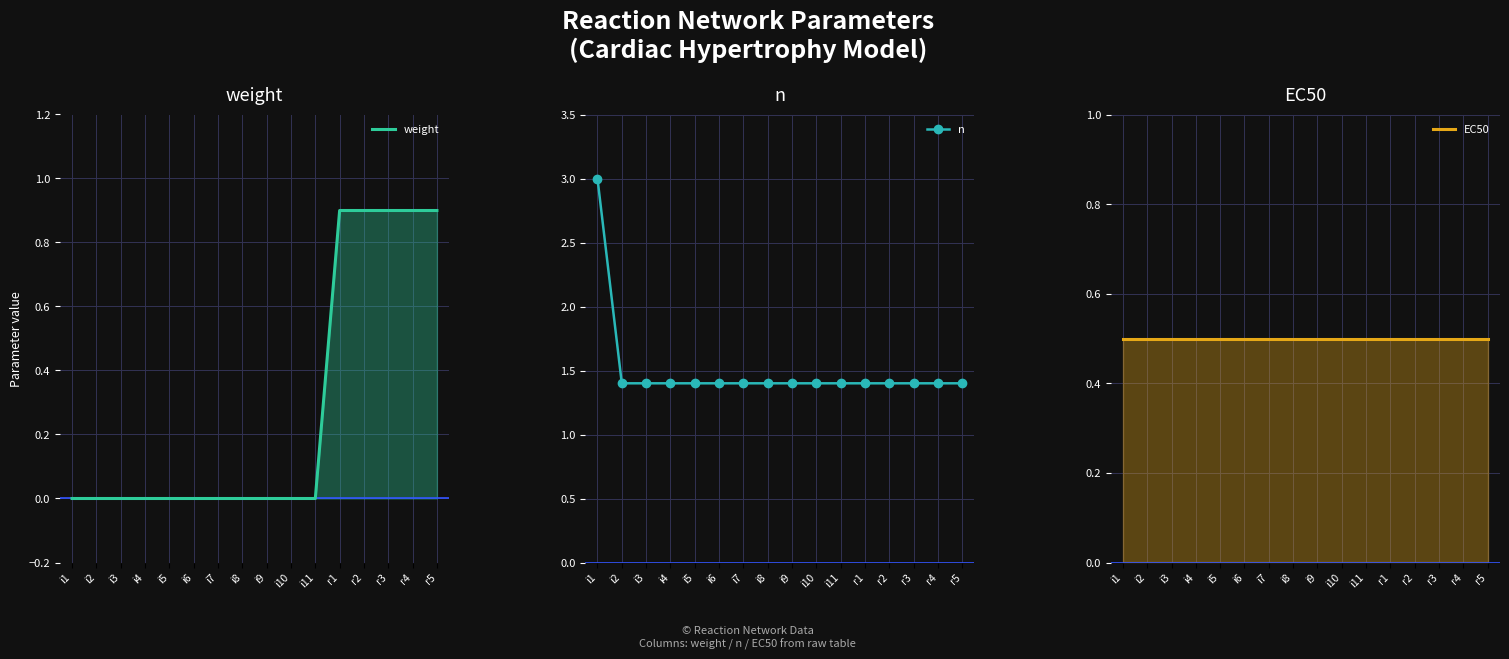

The EC50 series shows 0.2 at r5. True or false?

False